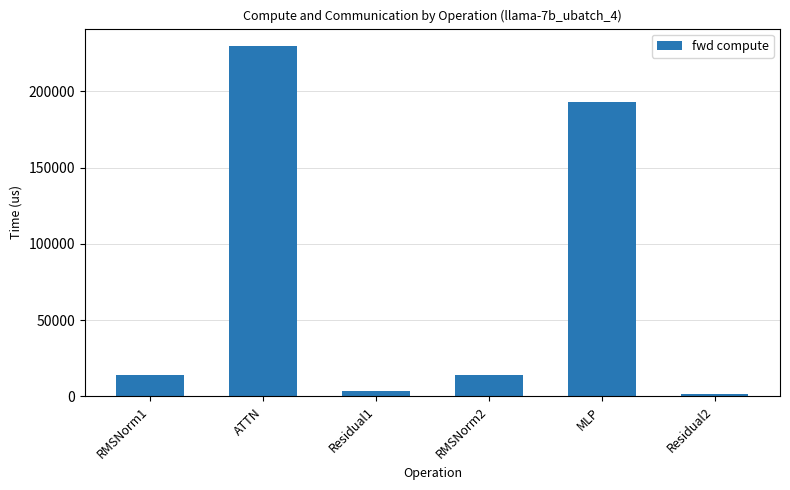

What position from the left is ATTN?

2